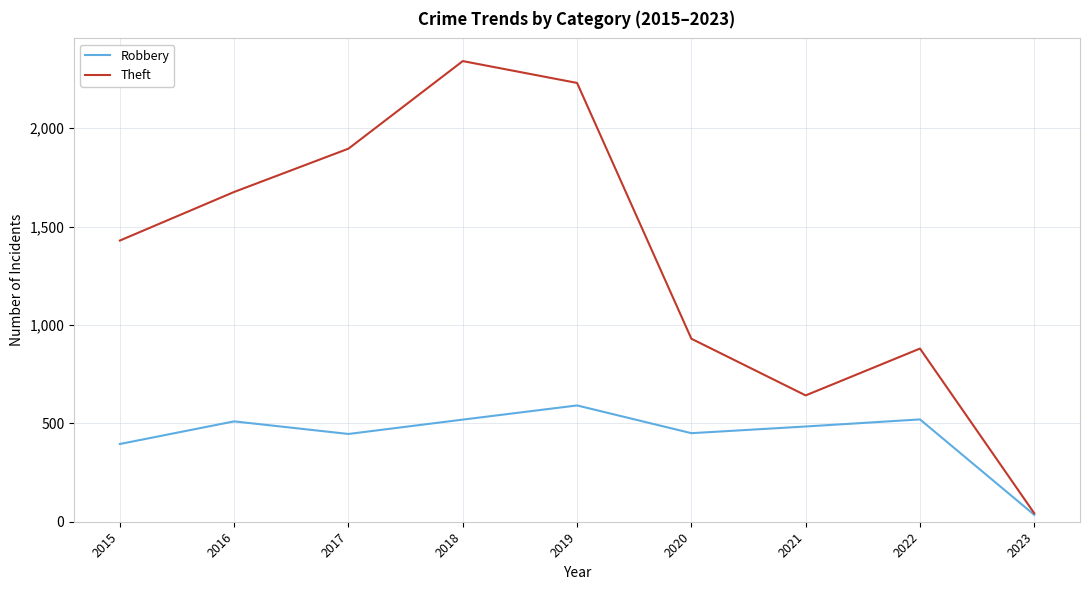

True or false: Robbery has a value of 723 at 2021.

False